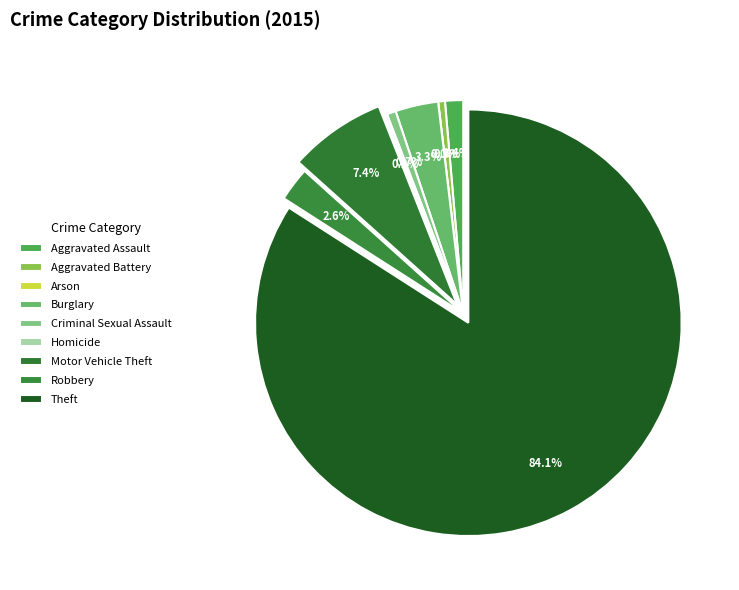

Which category has the smallest portion of the pie?

Arson